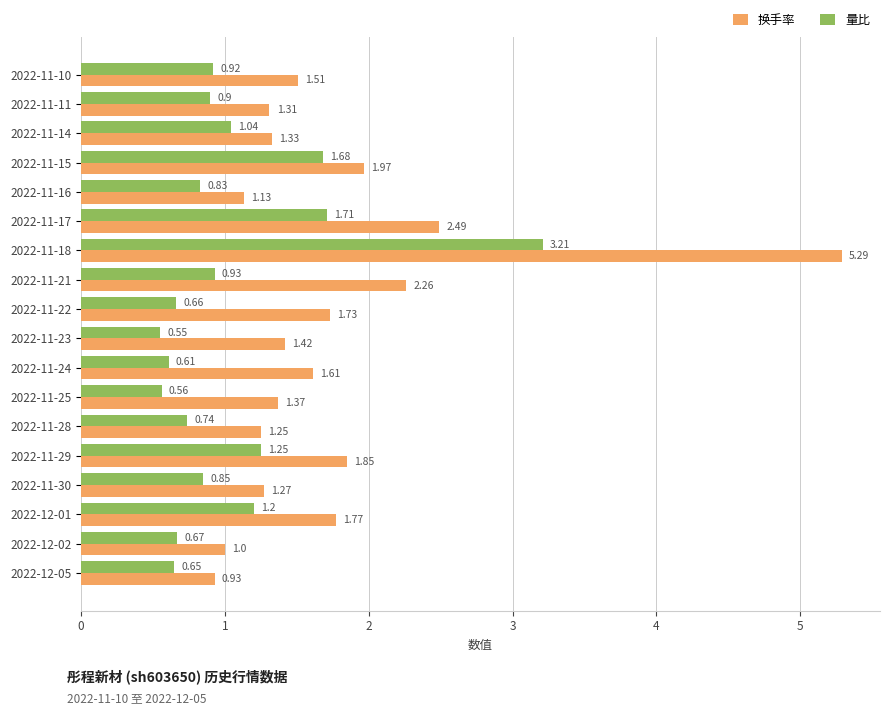

What is the difference between the maximum and second lowest values in the 换手率 series?

4.3